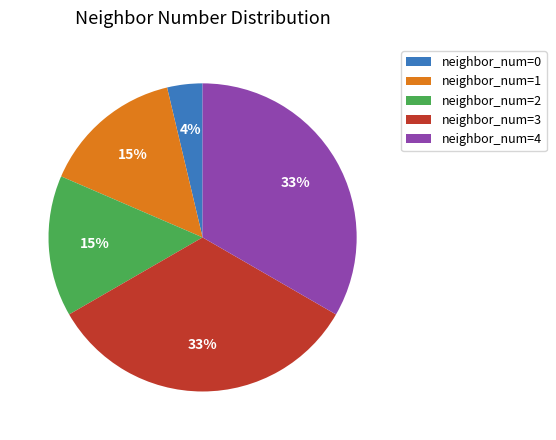

To the nearest percent, what is the average slice percentage?

20%